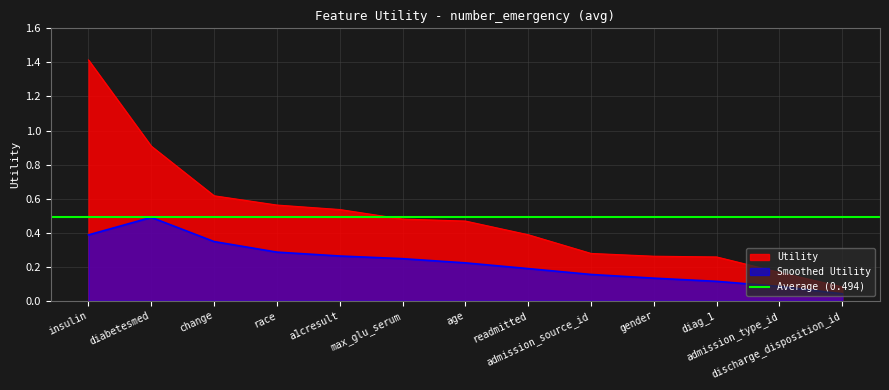

True or false: Smoothed Utility and Utility intersect in this chart.

False